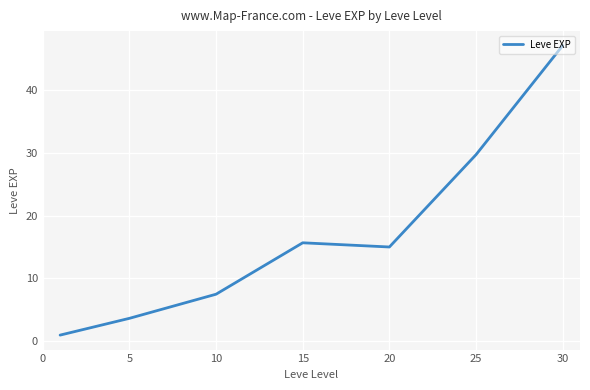

What is the difference between the maximum and minimum values?

46.0